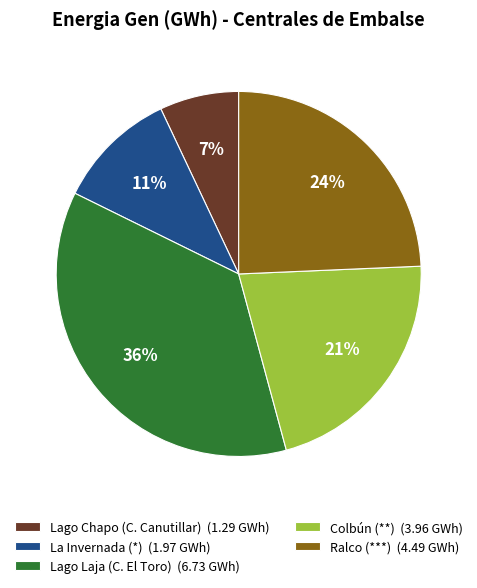

What percentage is the La Invernada (*) (1.97 GWh) slice, to the nearest percent?

11%